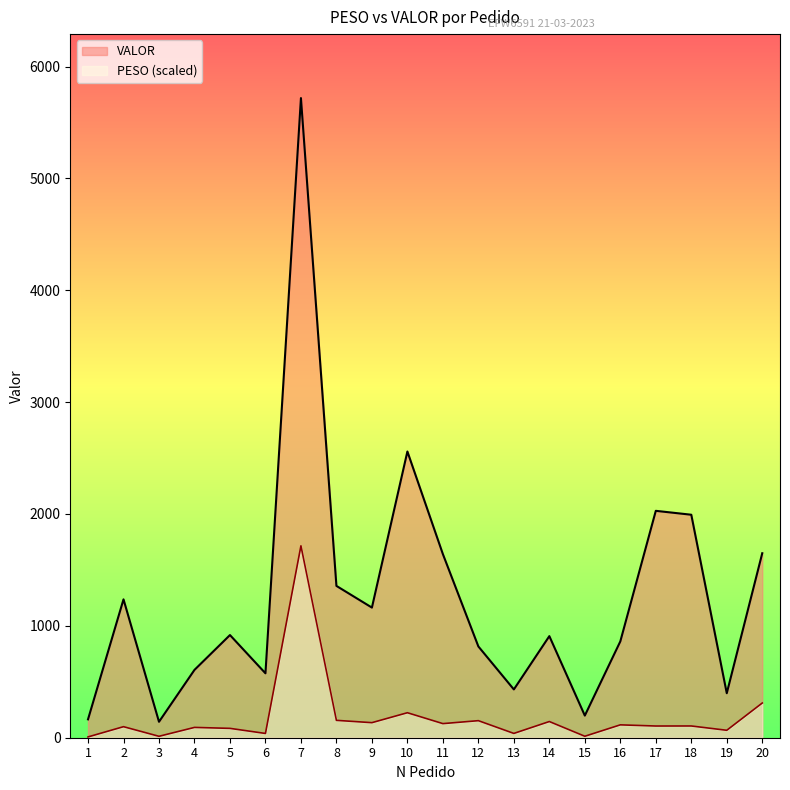

At which category does PESO reach its first local peak?

2